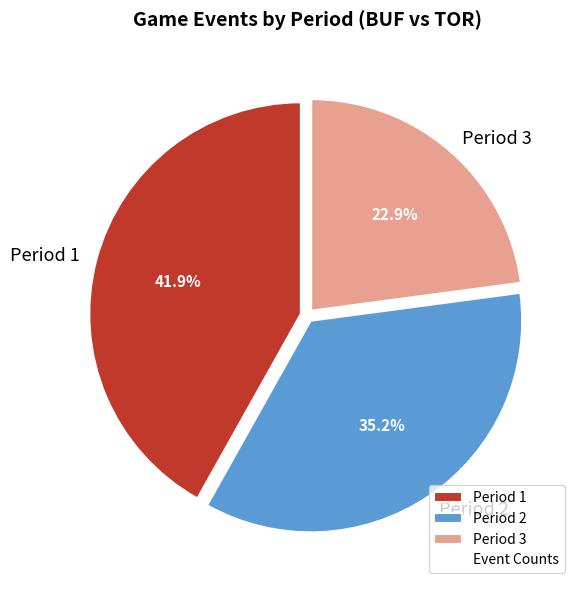

To the nearest percent, what is the average slice percentage?

33%